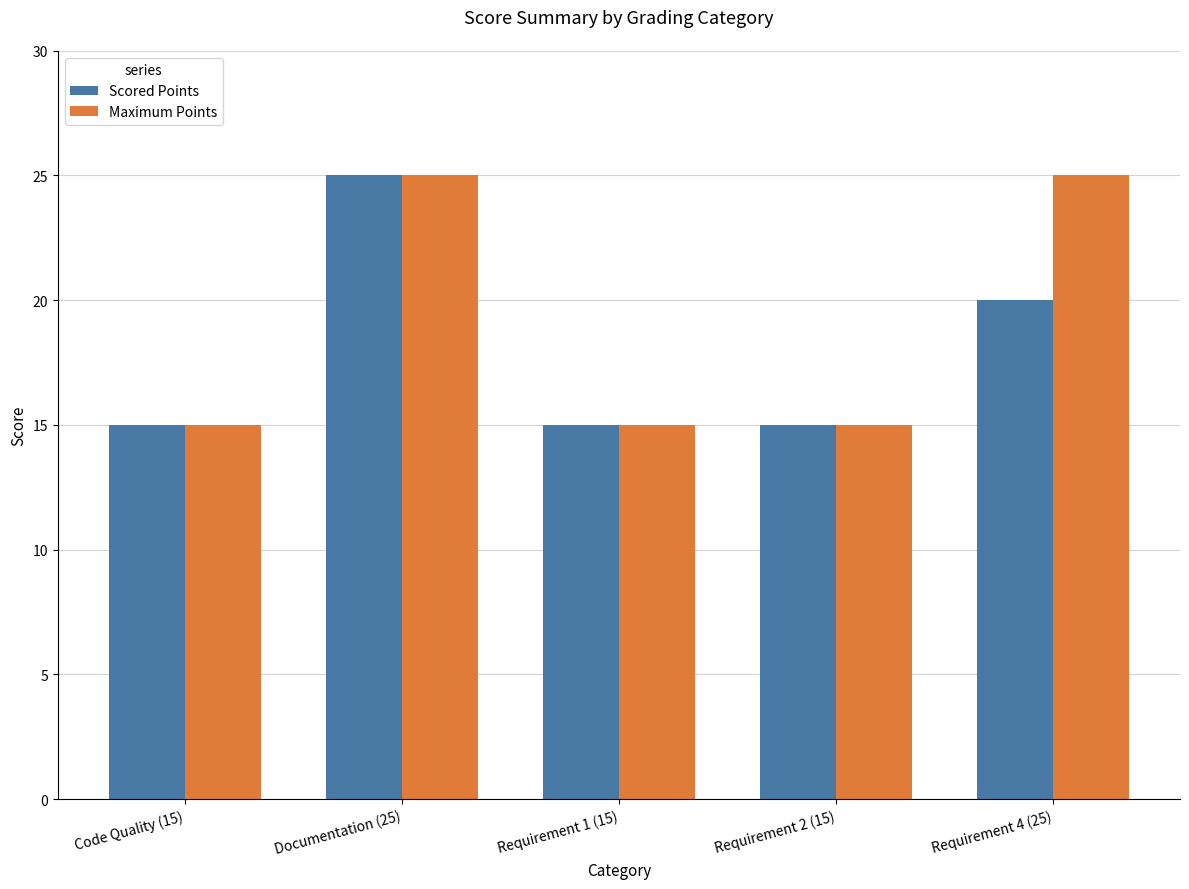

How many series are shown in this chart?

2